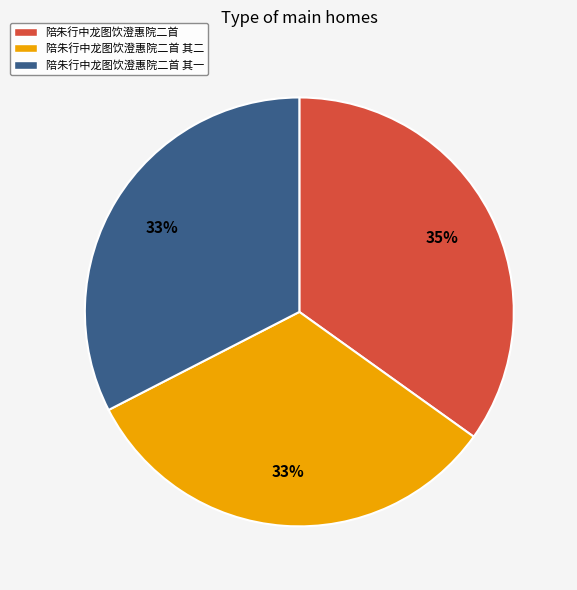

What is the ratio of the value at 陪朱行中龙图饮澄惠院二首 其一 to the value at 陪朱行中龙图饮澄惠院二首 其二?

1.0